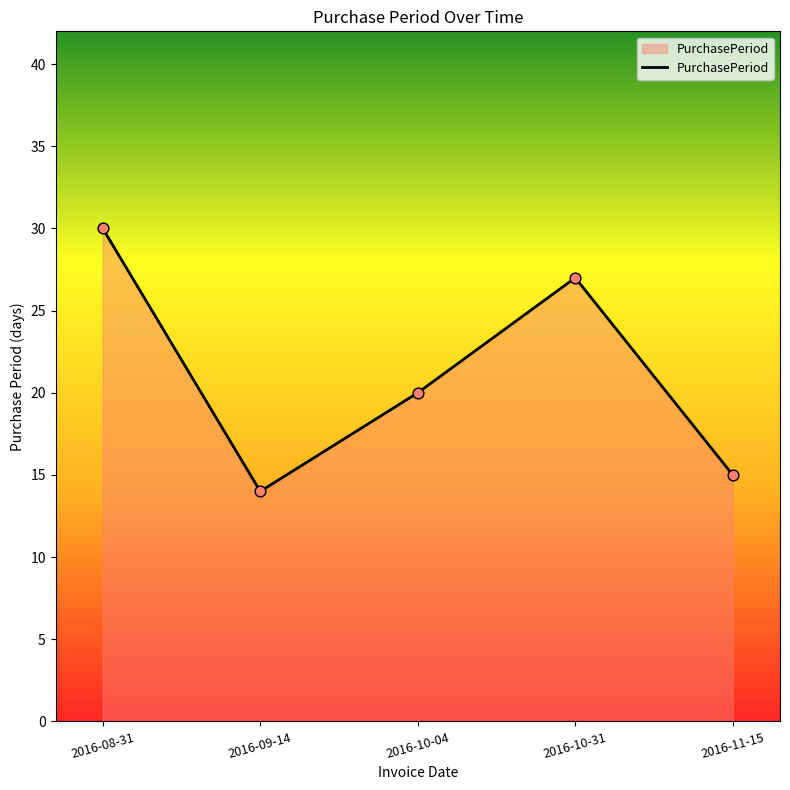

What is the change in value from 2016-08-31 to 2016-09-14?

-16